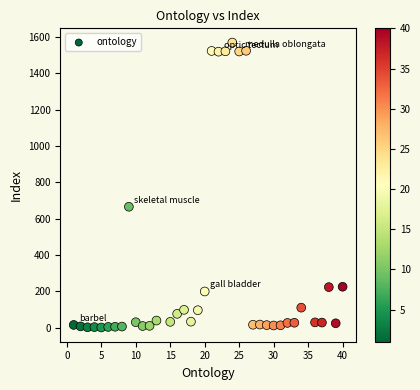

What is the range of Y values (max minus min)?

1567